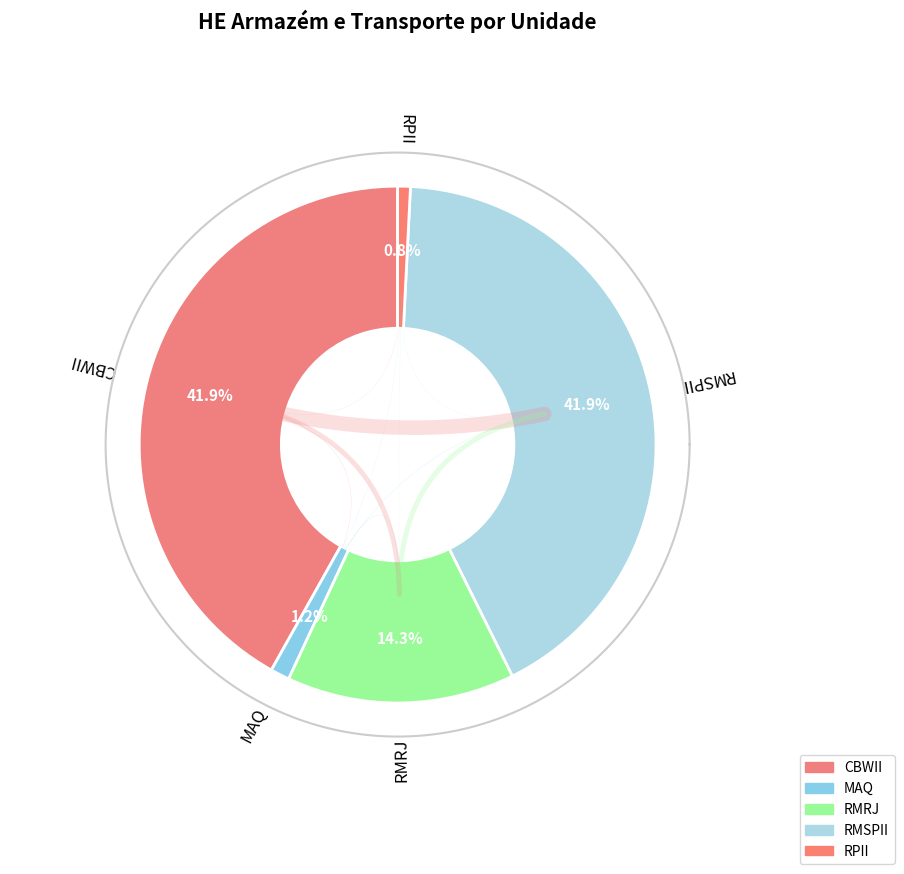

What is the change in value from CBWII to MAQ?

-18010.2